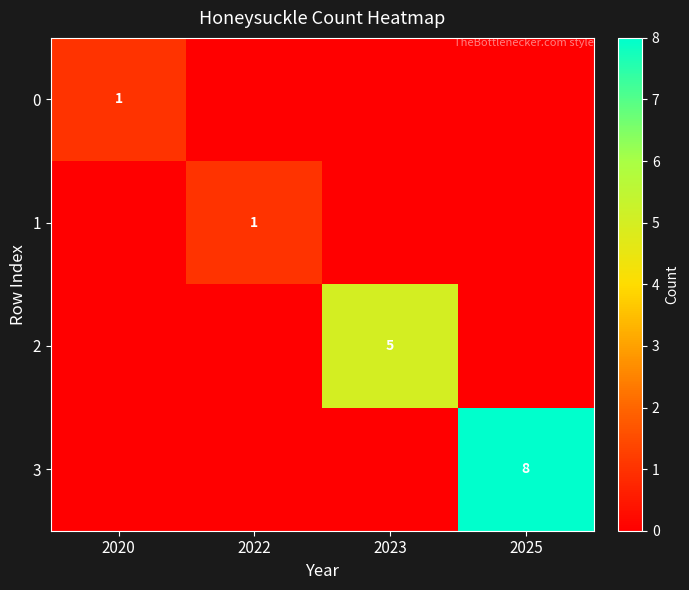

Is it true that 2 equals 5 at 2023?

True